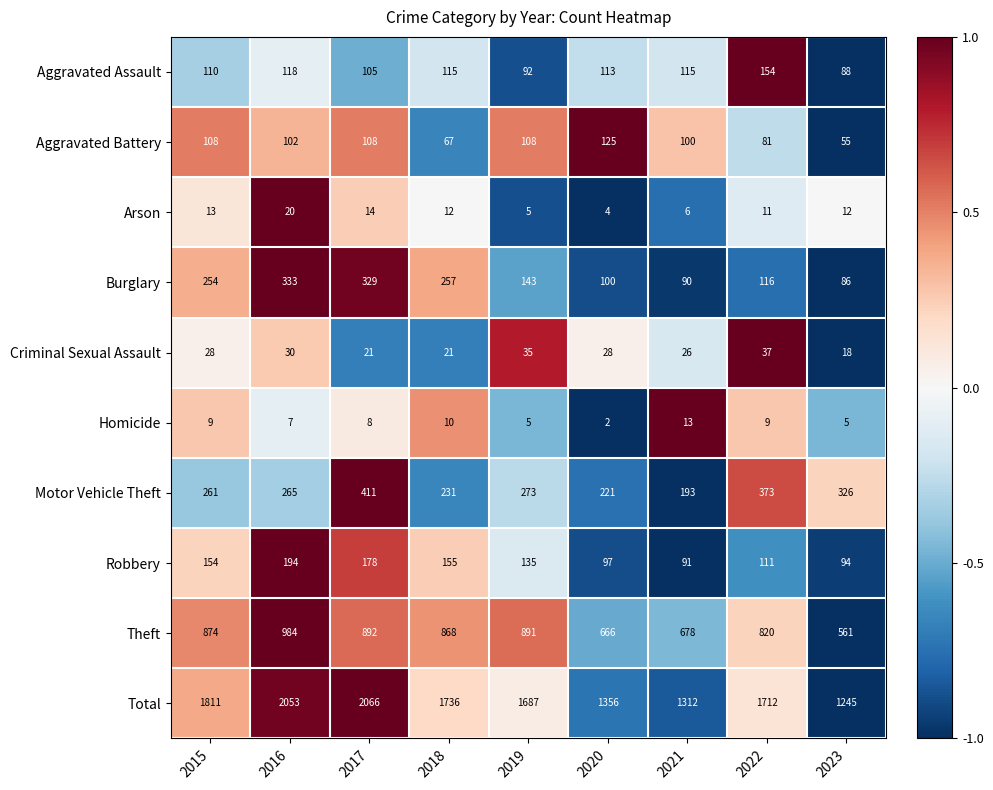

What is the sum of all Arson values?

97